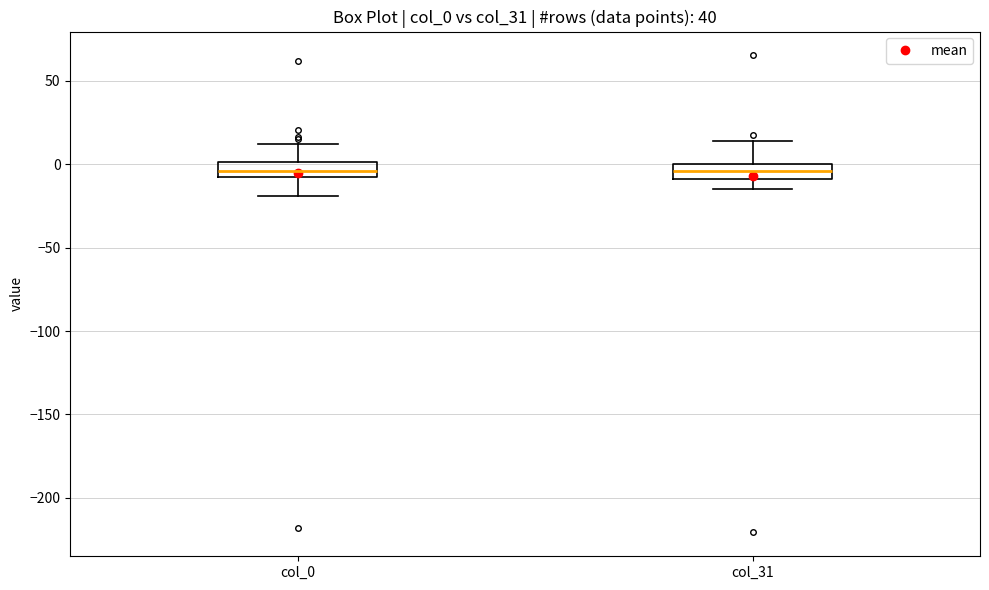

Reading left to right, transcribe this box plot: for each box, give where its median line is, the range the box spans, and where its two whiskers end, as read against the y-axis. The values are not printed on the chart, so give them approximately, as read against the axis.

col_0: median -5, box -10 to 0, whiskers -20 to 10
col_31: median -5, box -10 to 0, whiskers -15 to 15